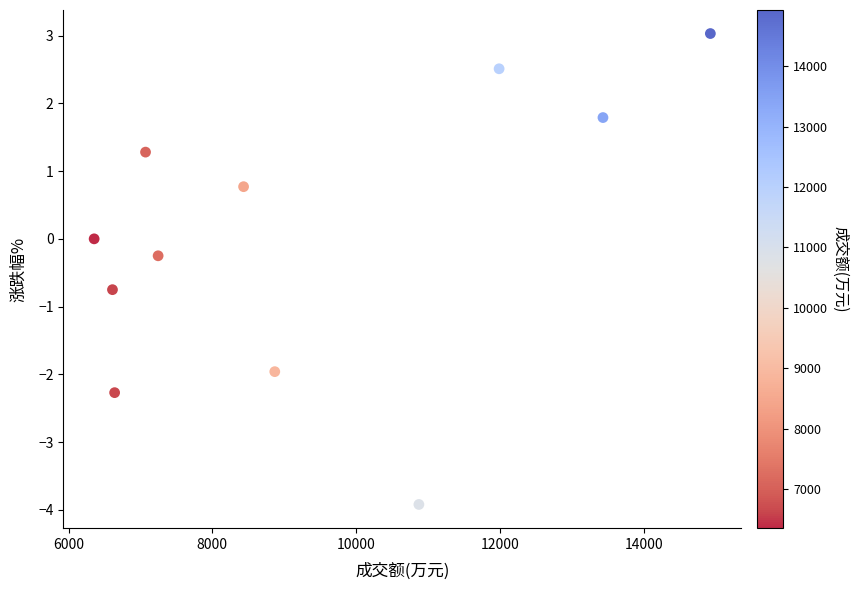

What is the average X value?

9314.3